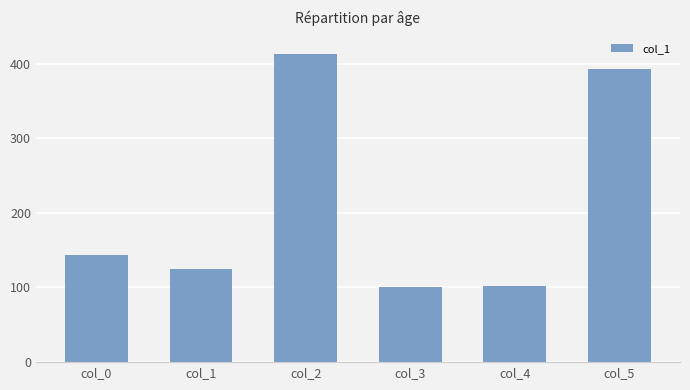

Is it true that the value at col_4 is 55?

False